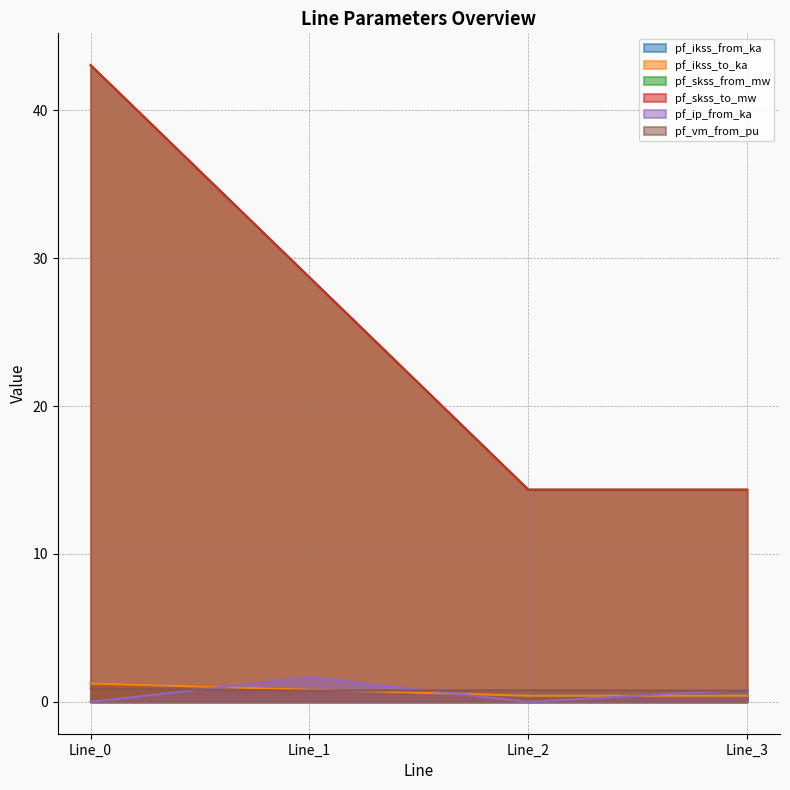

The pf_skss_to_mw series shows 14.4 at Line_3. True or false?

True